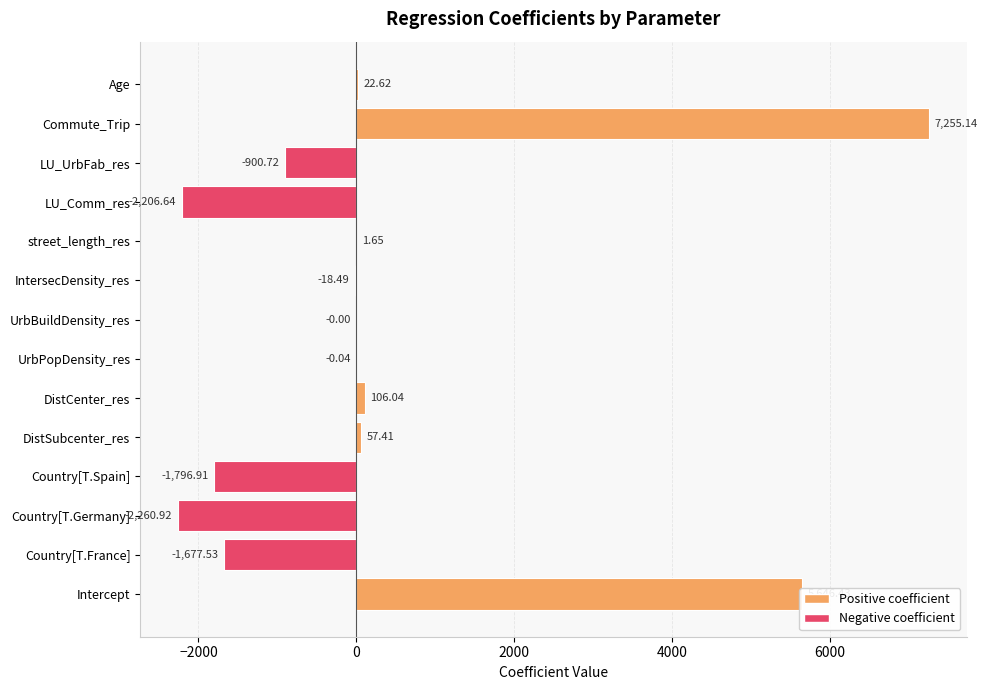

Where is the data nearest to the value 2497?

DistCenter_res